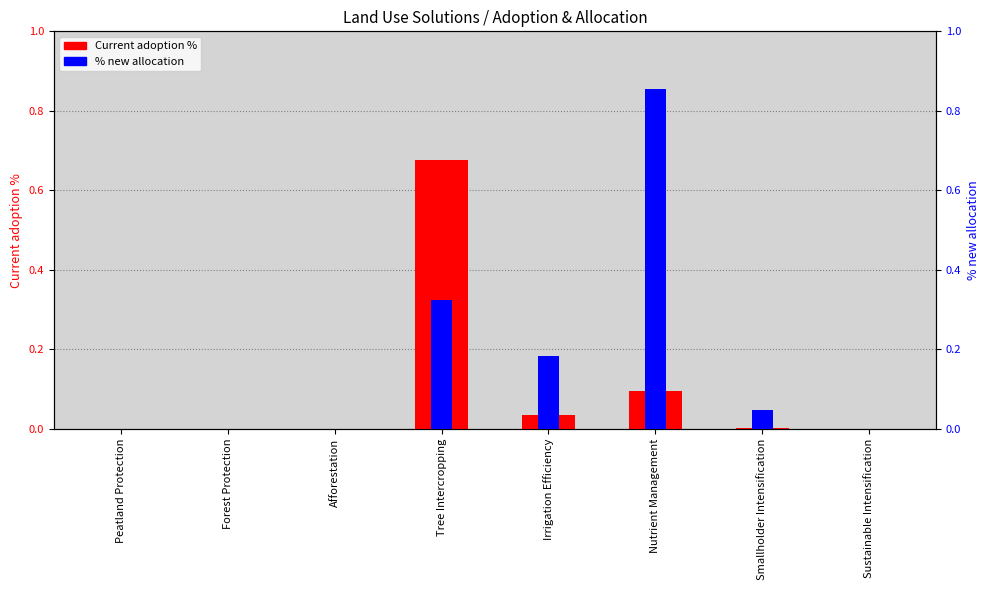

How many bars are there in each group?

2